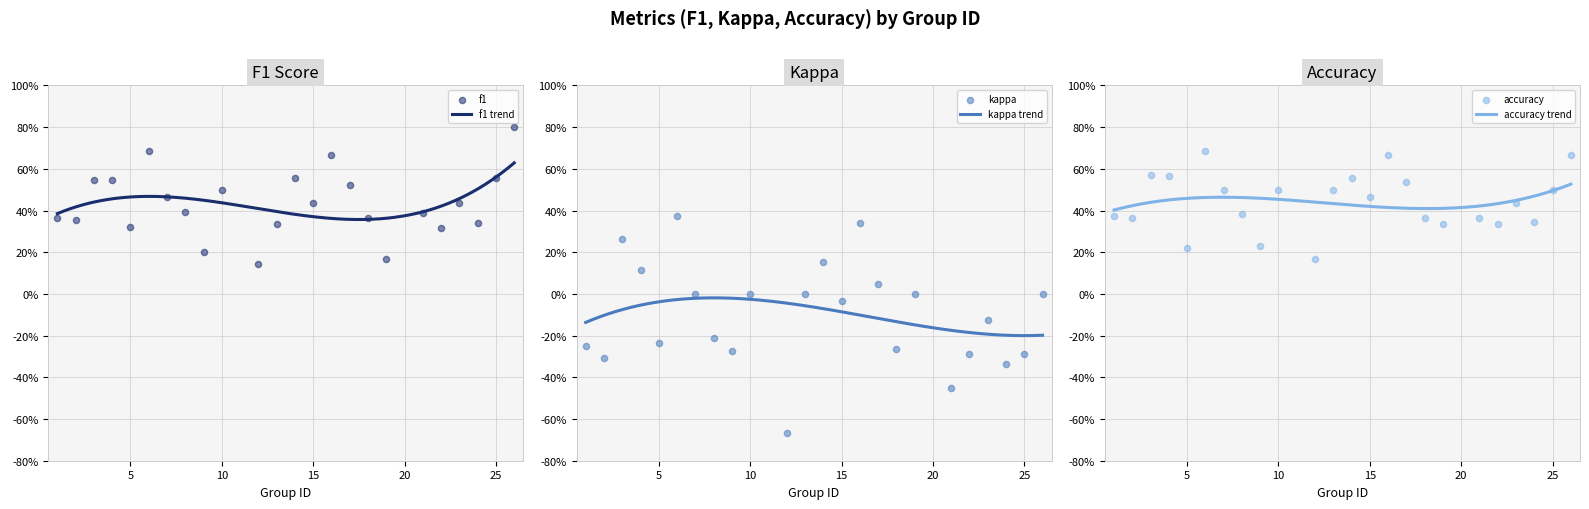

Which series has the largest total across all categories?

accuracy